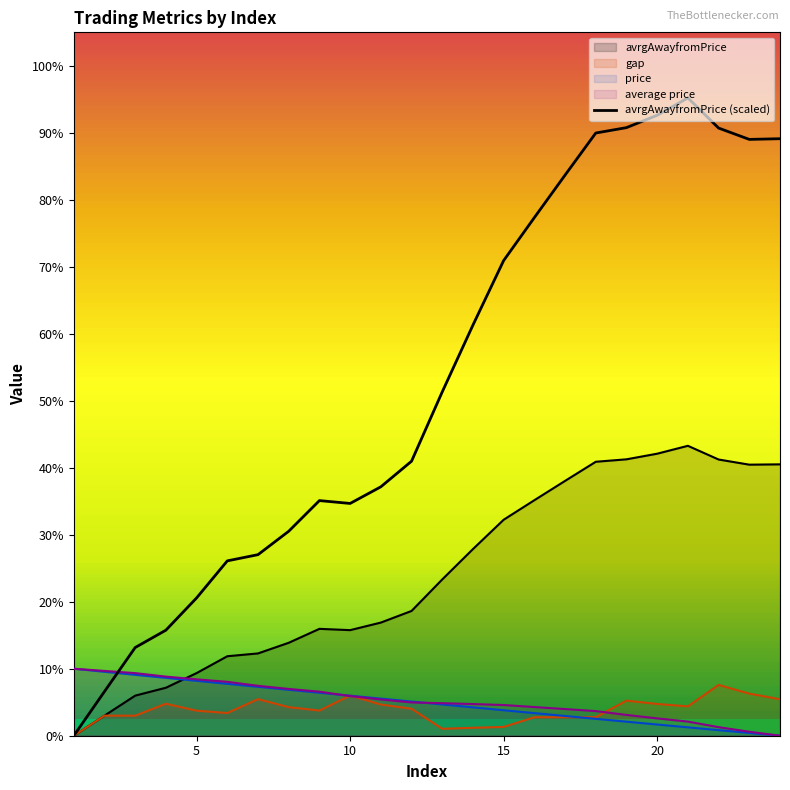

Reading left to right, extract all data points from this chart.

0.0	6.6	13.2	15.8	20.6	26.1	27.0	30.5	35.1	34.7	37.2	41.0	51.3	61.3	70.9	77.3	83.7	90.0	90.8	92.6	95.2	90.7	89.0	89.1